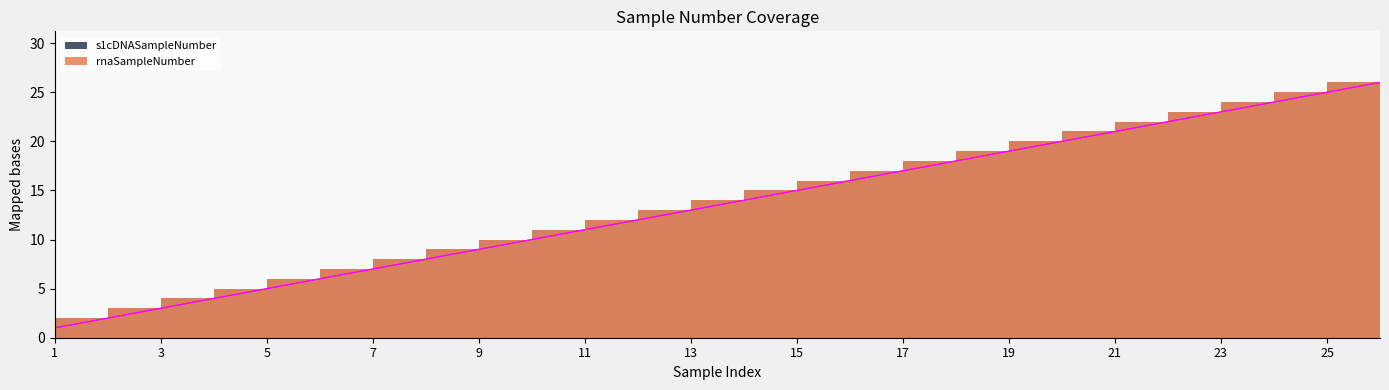

How many data points in s1cDNASampleNumber are less than 14?

13